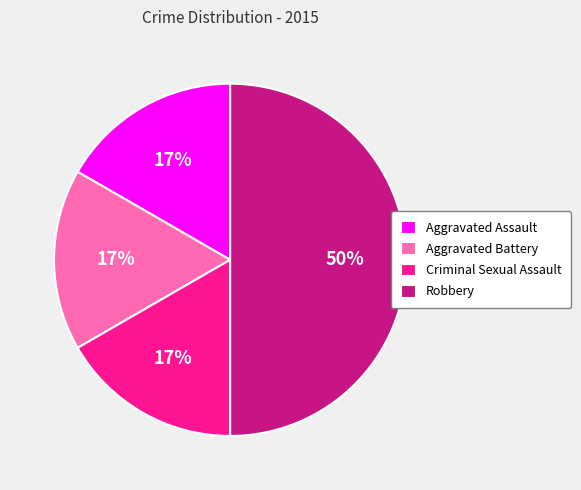

Which category has the biggest portion of the pie?

Robbery